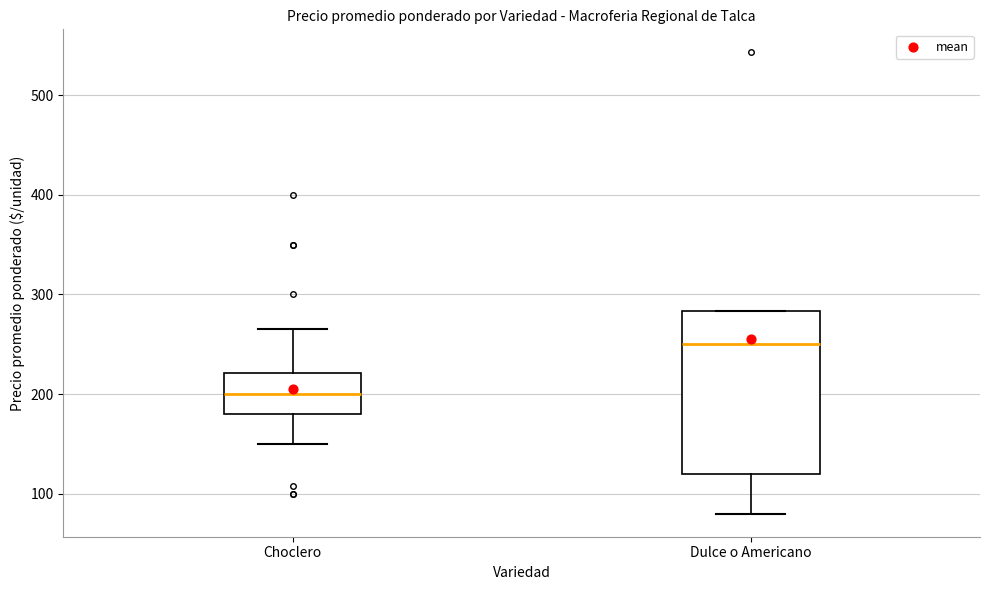

Reading left to right, read every box against the y-axis: the position of its median line, the range the box covers, and the ends of its whiskers. The values are not printed on the chart, so give them approximately, as read against the axis.

Choclero: median 200, box 180 to 220, whiskers 150 to 270
Dulce o Americano: median 250, box 120 to 280, whiskers 80 to 280